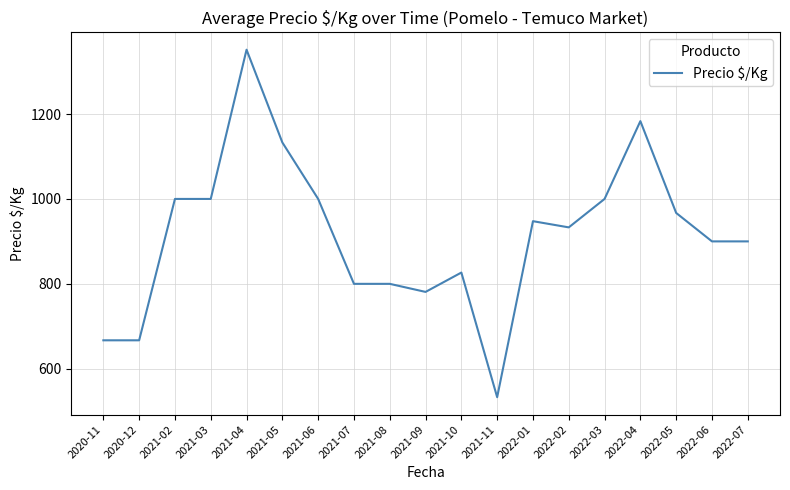

Approximately how many times larger is the value at 2022-01 compared to 2021-11?

1.8